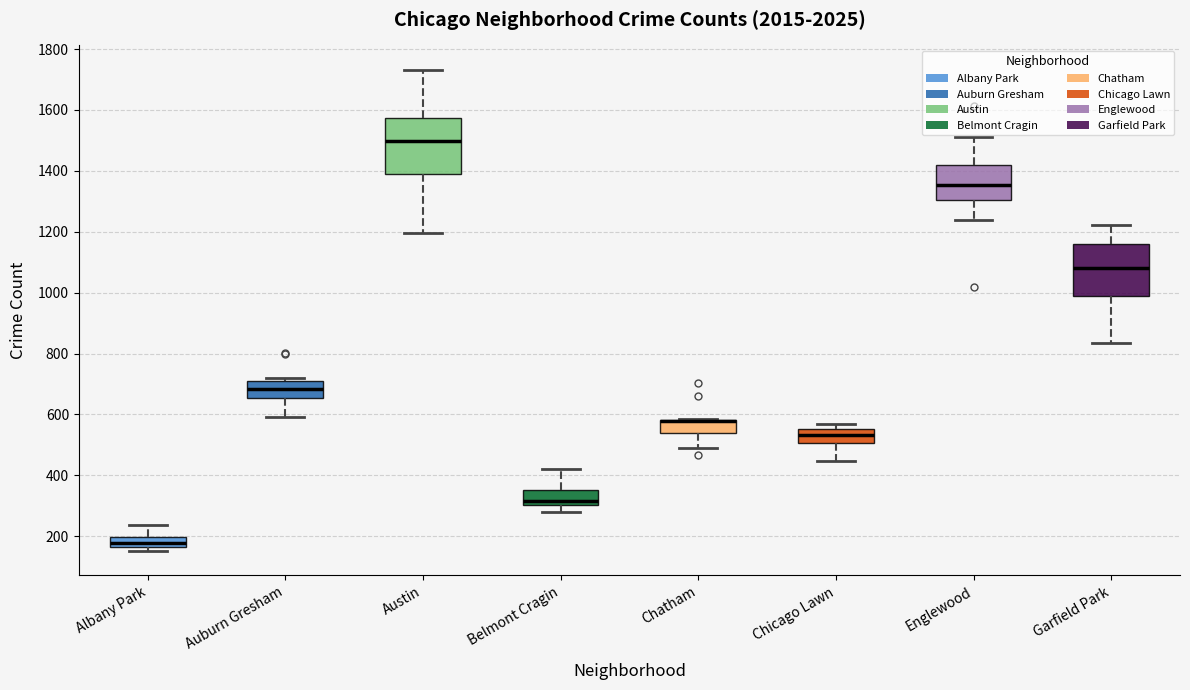

Reading left to right, read every box against the y-axis: the position of its median line, the range the box covers, and the ends of its whiskers. The values are not printed on the chart, so give them approximately, as read against the axis.

Albany Park: median 180, box 160 to 200, whiskers 160 (just below the box's lower edge) to 240
Auburn Gresham: median 680, box 660 to 700, whiskers 600 to 720
Austin: median 1500, box 1400 to 1580, whiskers 1200 to 1740
Belmont Cragin: median 320, box 300 to 360, whiskers 280 to 420
Chatham: median 580 (drawn on the box's upper edge), box 540 to 580, whiskers 500 to 580
Chicago Lawn: median 540, box 500 to 560, whiskers 440 to 580
Englewood: median 1360, box 1300 to 1420, whiskers 1240 to 1520
Garfield Park: median 1080, box 980 to 1160, whiskers 840 to 1220